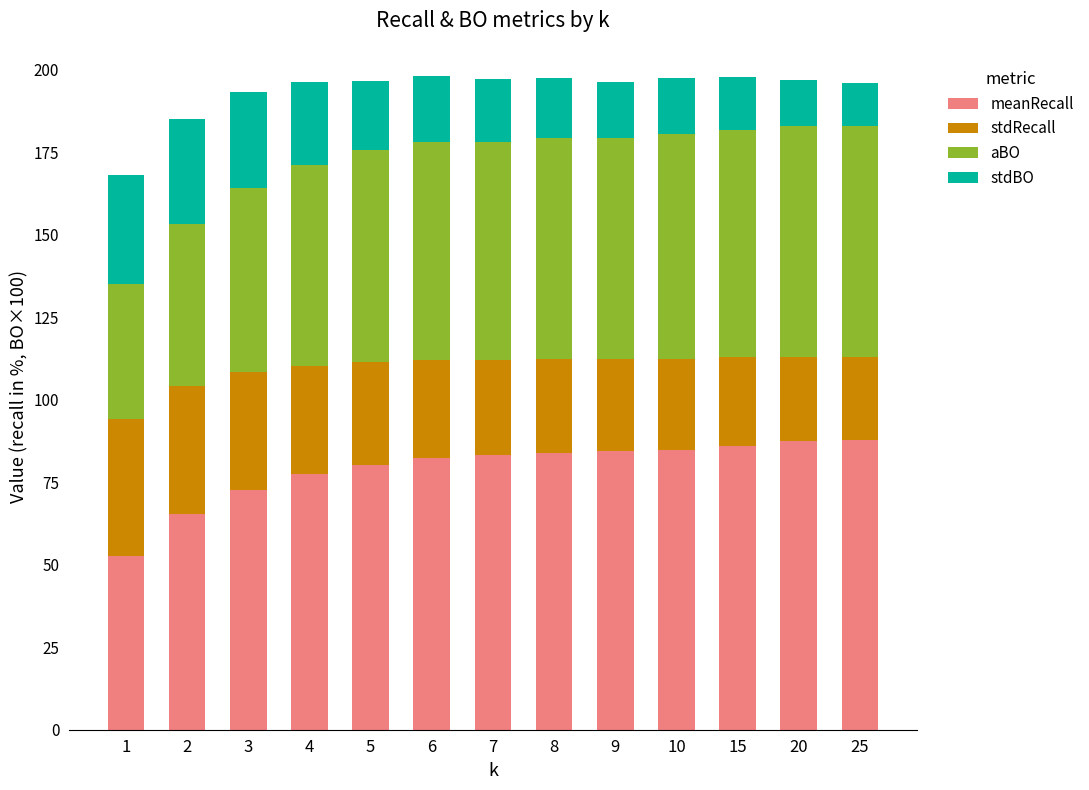

The meanRecall series shows 125.6 at 10. True or false?

False